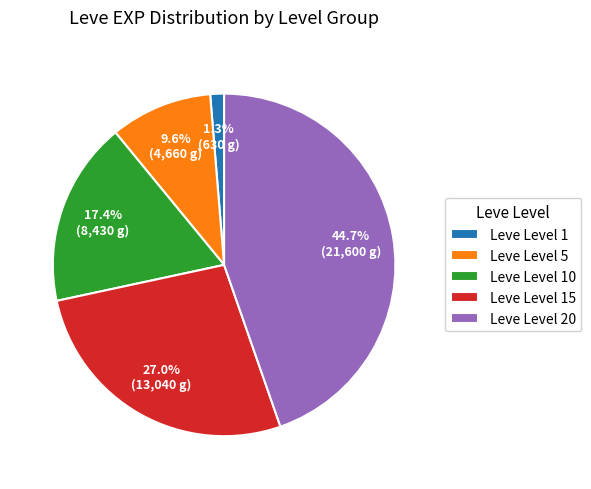

How many slices are in this pie chart?

5